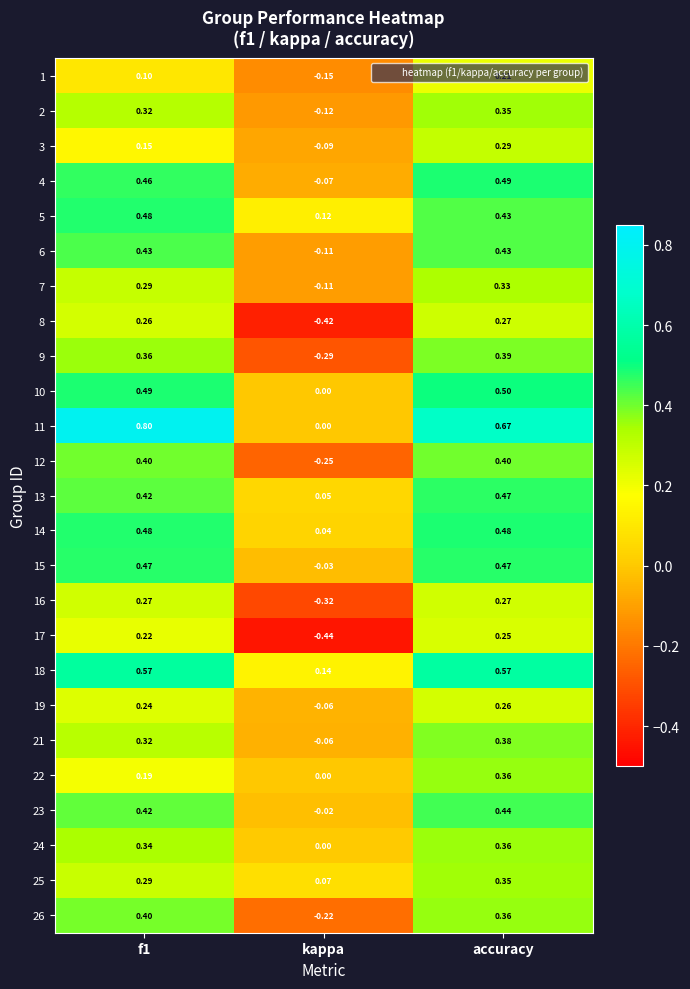

Which category has the highest value in the 3 series?

accuracy